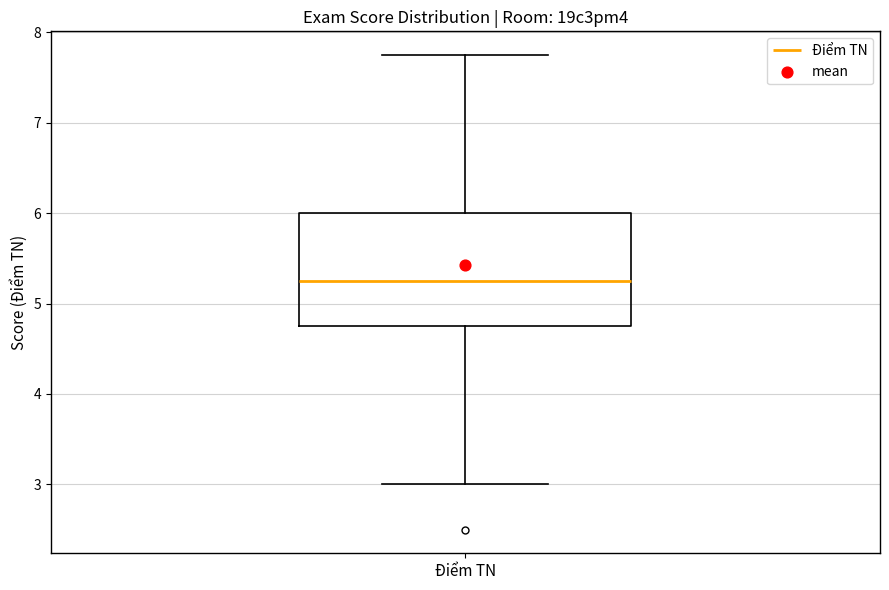

Where does the lower whisker of the box for Điểm TN end on the y-axis? The values are not printed on the chart, so give them approximately, as read against the axis.

3.0